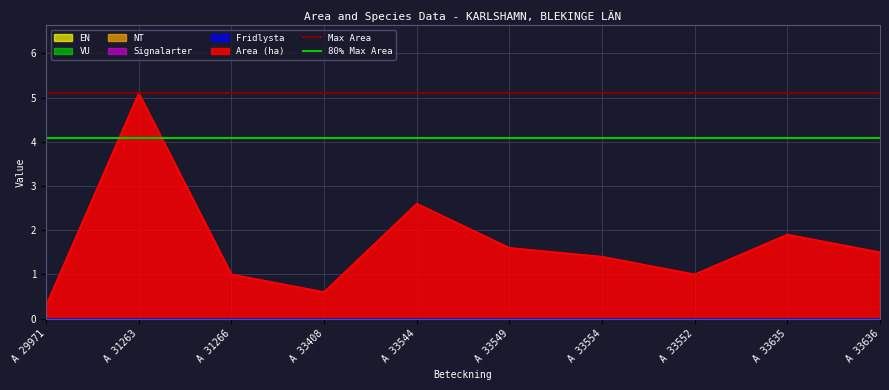

What is the maximum value shown in the chart?

5.1